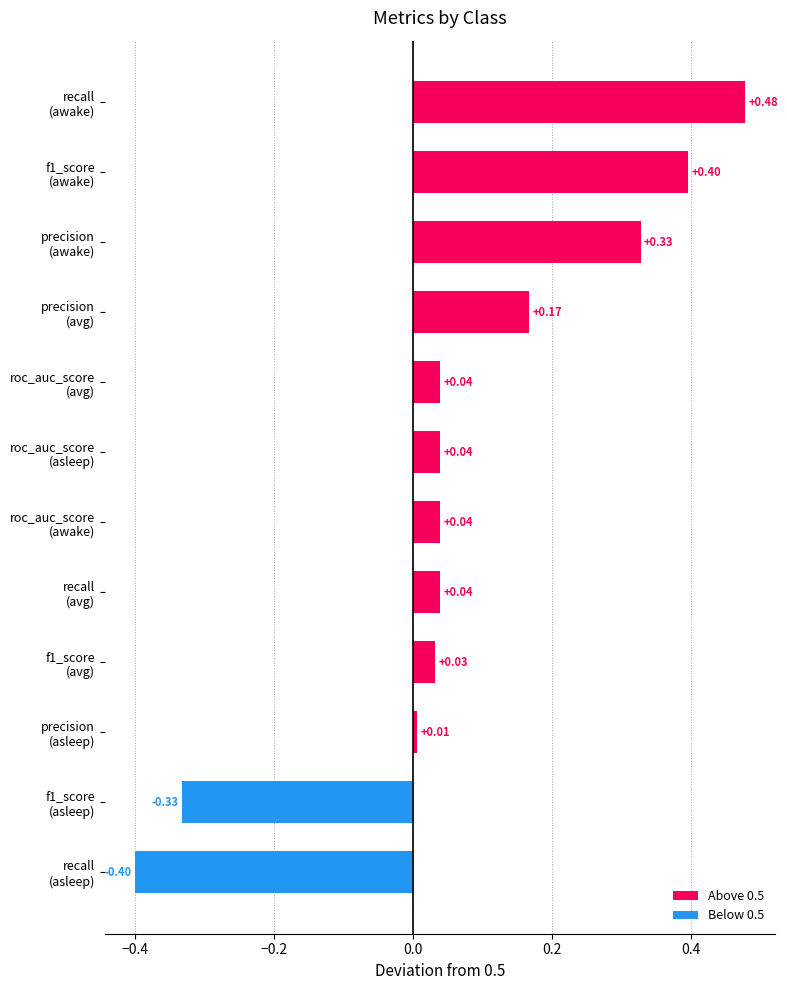

Are the bars grouped side by side (vs. stacked)?

No